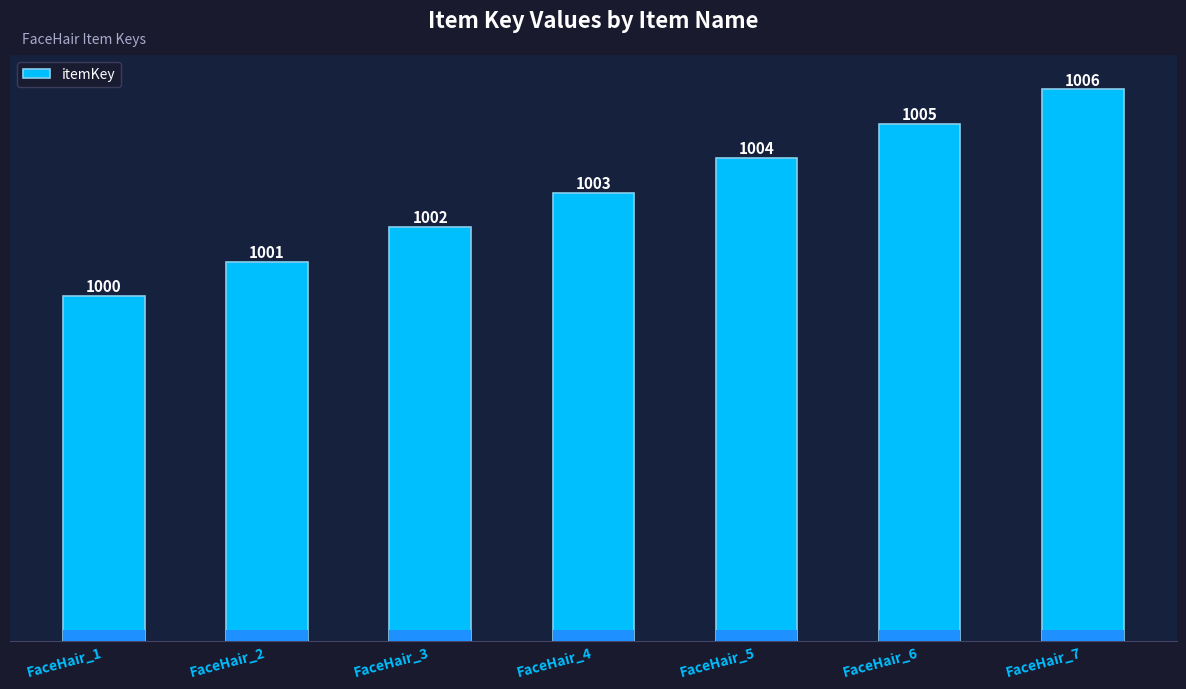

Rank the categories by value from lowest to highest.

FaceHair_1, FaceHair_2, FaceHair_3, FaceHair_4, FaceHair_5, FaceHair_6, FaceHair_7